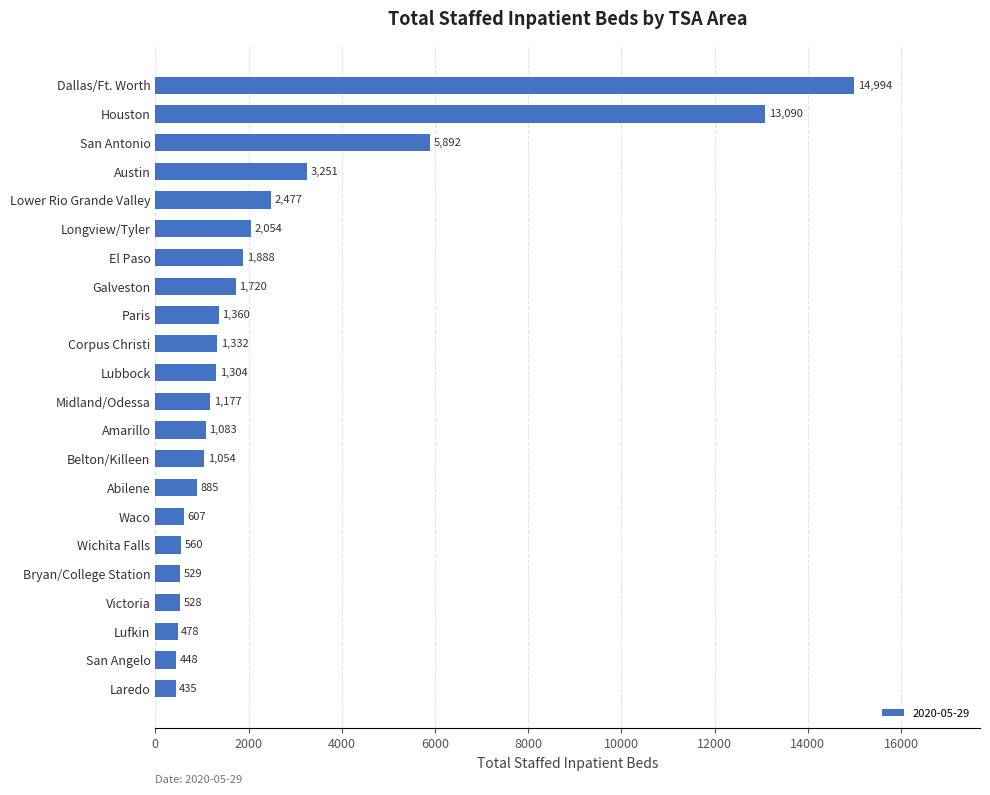

Which label corresponds to the largest value in the chart?

Dallas/Ft. Worth